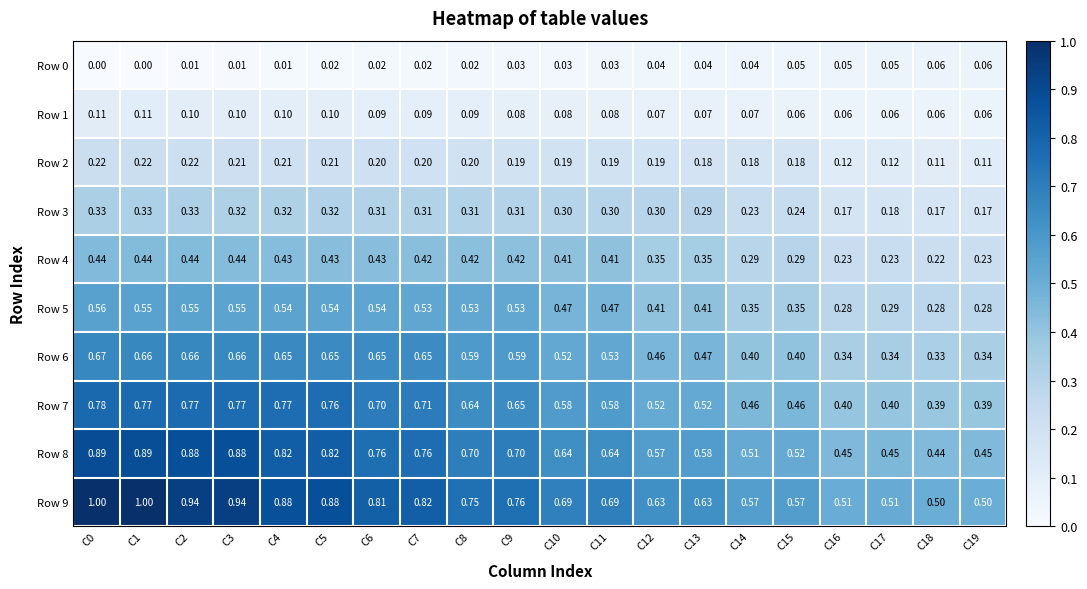

Is the value of Row 1 at C0 greater than the value of Row 5 at C18?

No